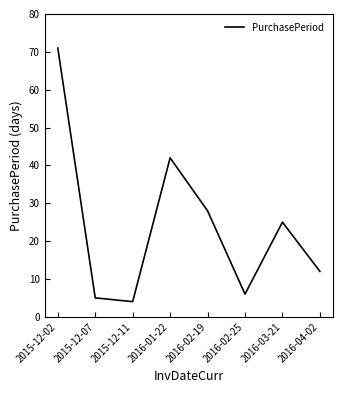

What is the average value?

24